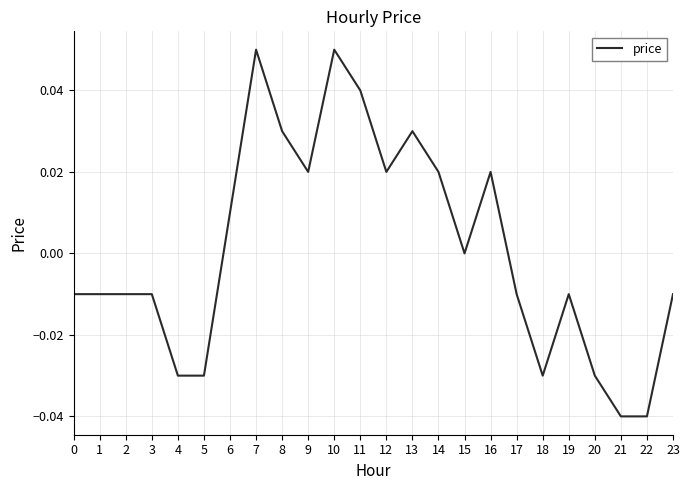

True or false: the data shows -0.0 at 22.

True